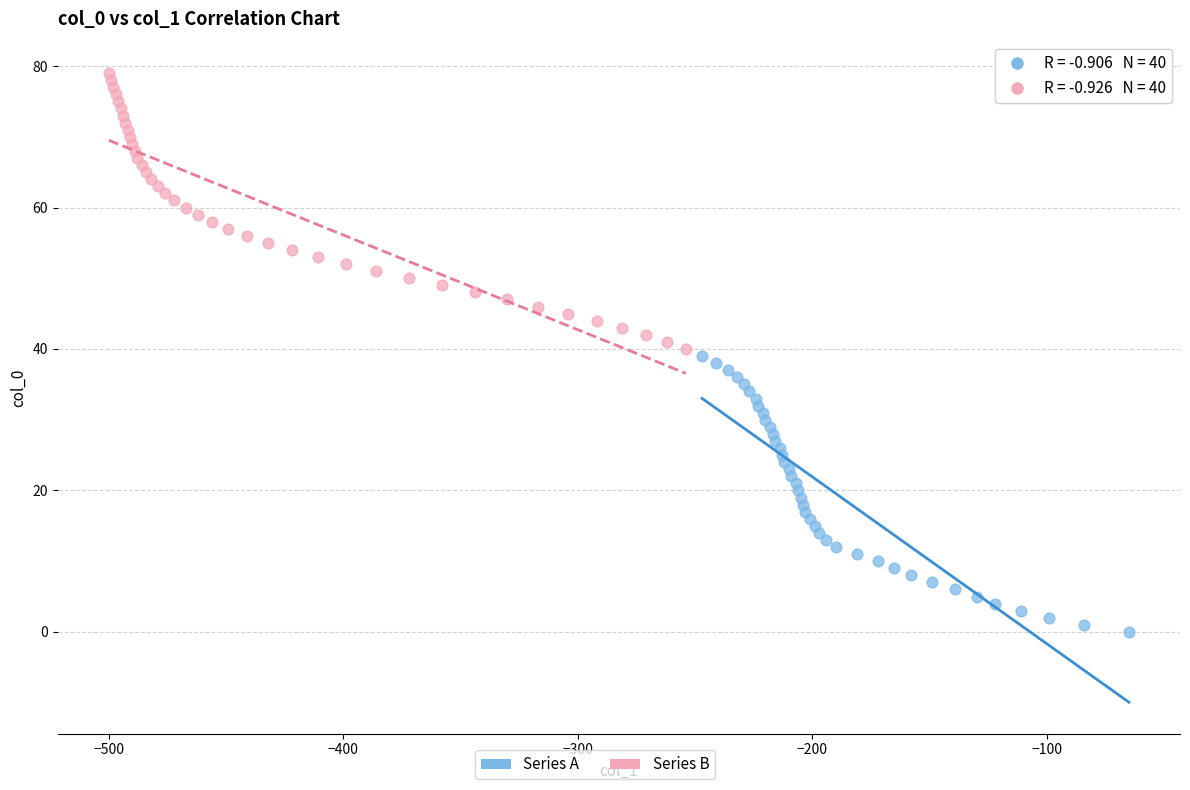

Which series reaches the minimum Y coordinate?

Series A